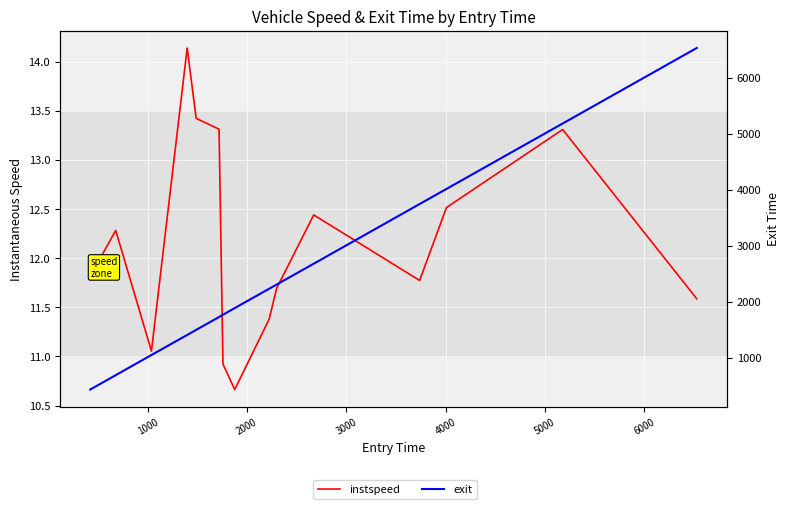

True or false: exit and instspeed cross at least once.

False